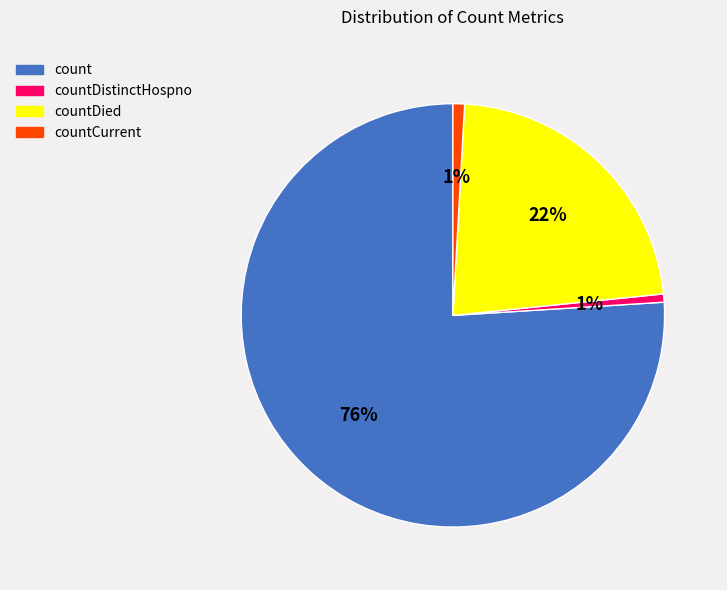

To the nearest percent, what portion does count represent?

76%